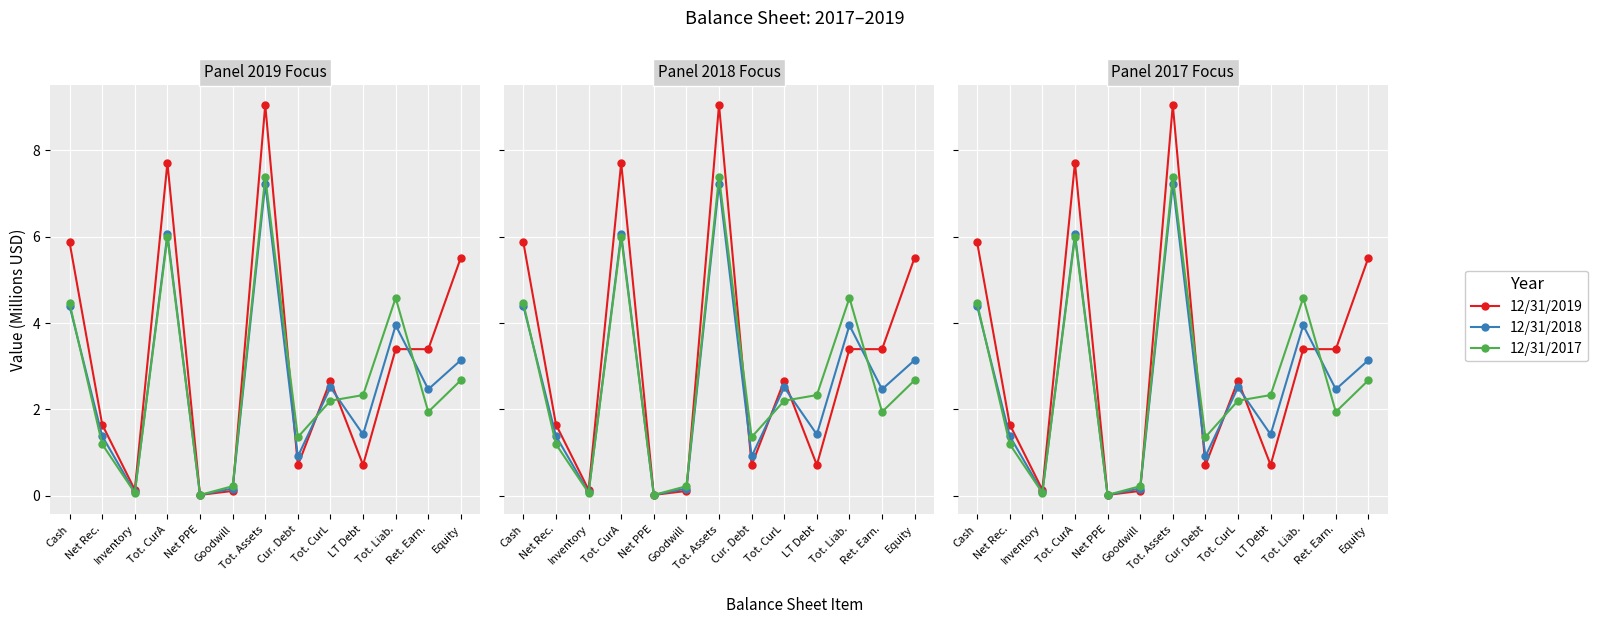

At which category is the sum across all series the highest?

Tot. Assets